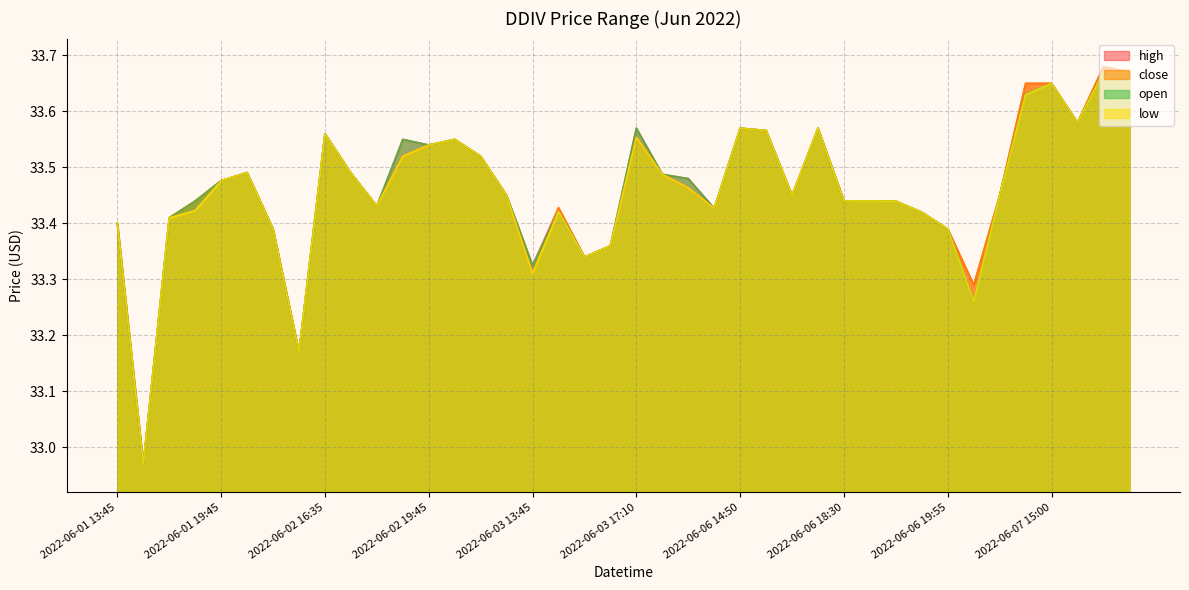

True or false: open has more than 1 interior local peaks.

True